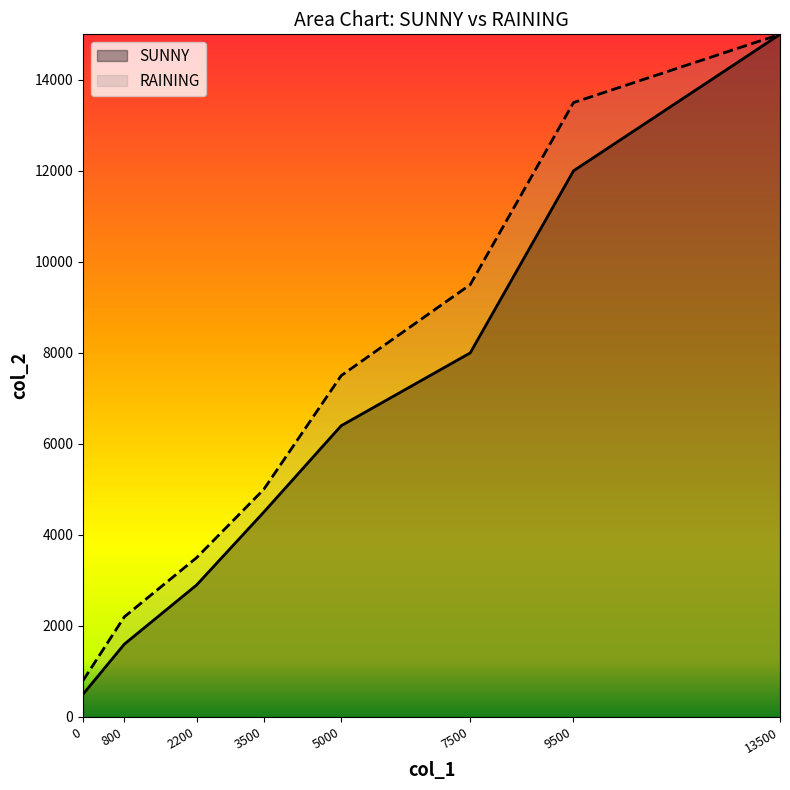

How many values in the SUNNY series are below 6400?

4